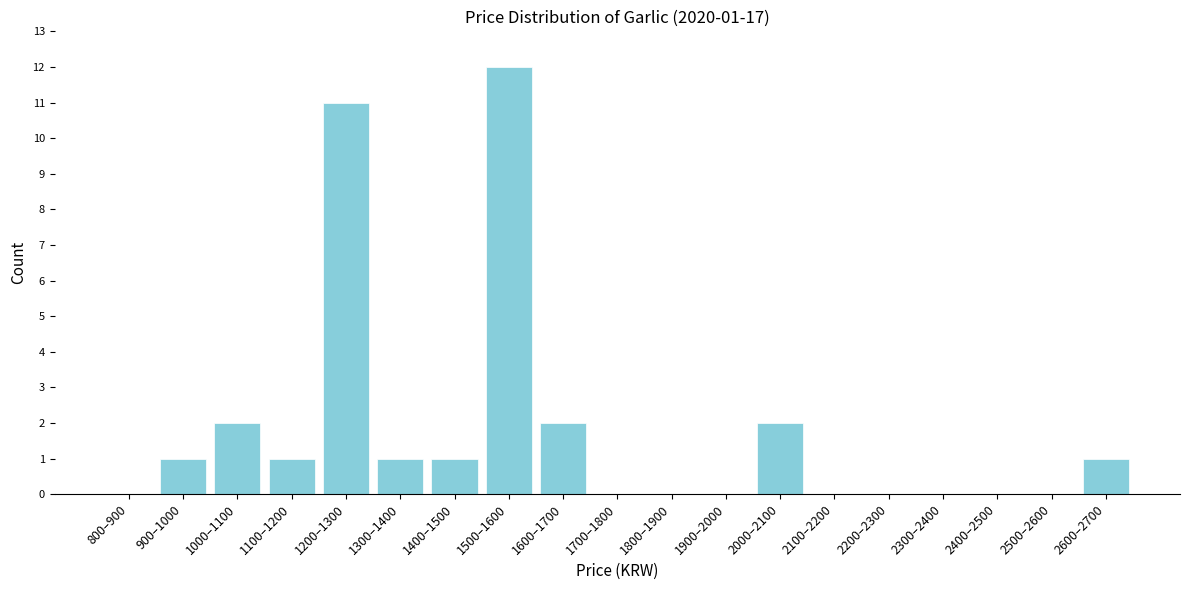

Reading left to right, extract all data points from this chart.

800–900=0	900–1000=1	1000–1100=2	1100–1200=1	1200–1300=11	1300–1400=1	1400–1500=1	1500–1600=12	1600–1700=2	1700–1800=0	1800–1900=0	1900–2000=0	2000–2100=2	2100–2200=0	2200–2300=0	2300–2400=0	2400–2500=0	2500–2600=0	2600–2700=1